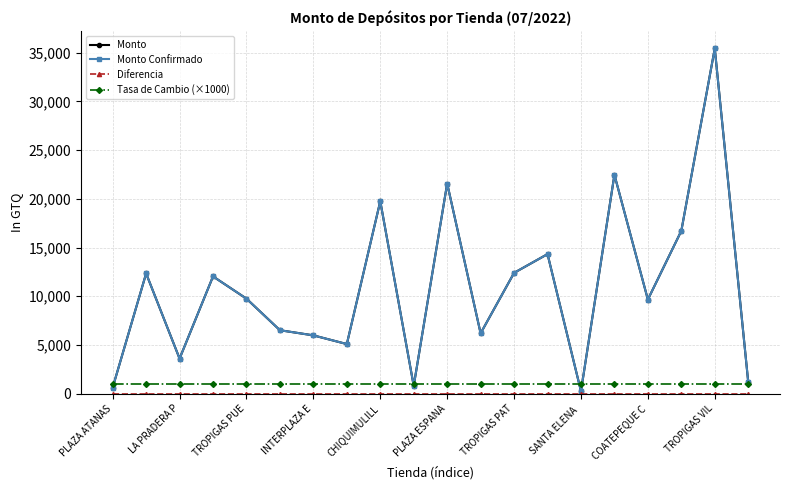

Is this an area chart (filled region under the line)?

No